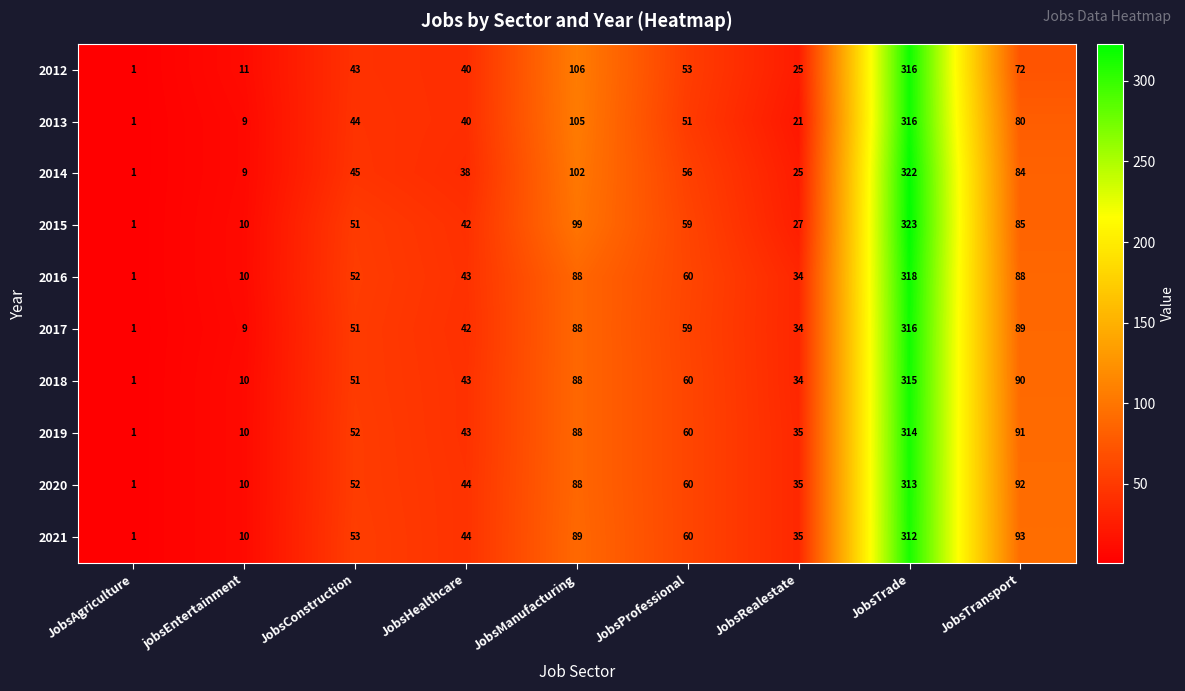

What is the difference between the 2018 values at JobsProfessional and JobsTrade?

255